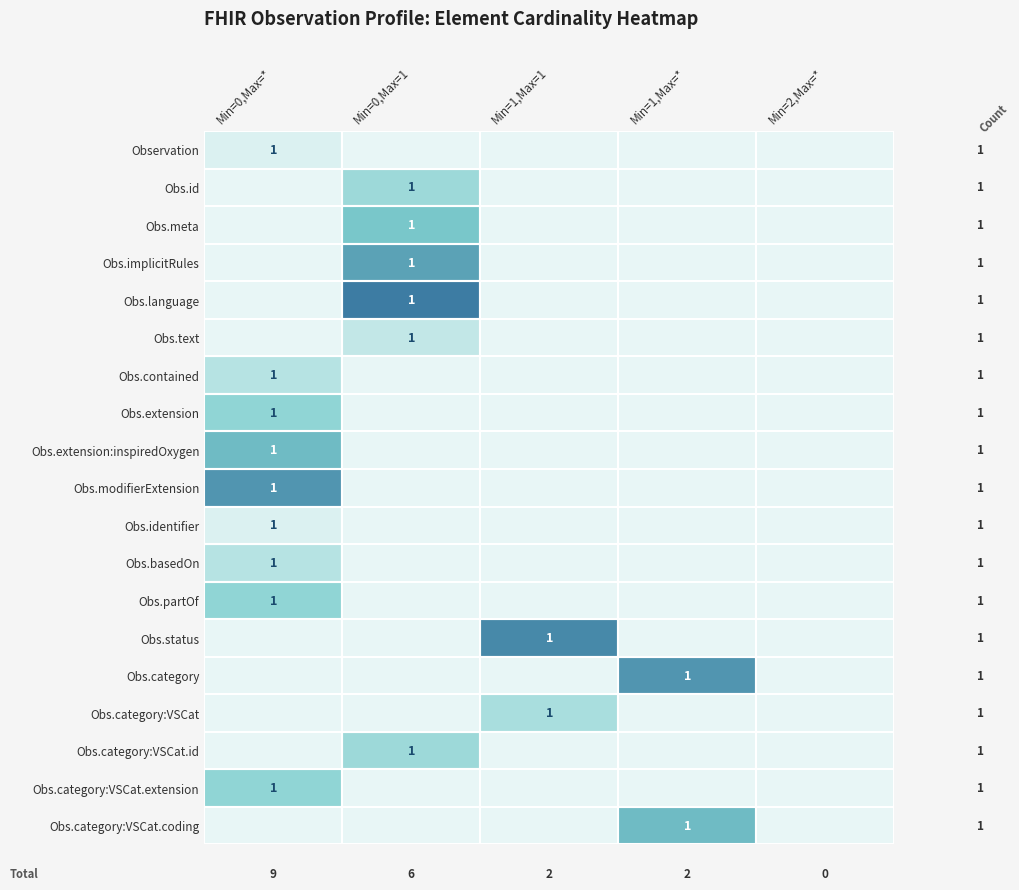

The value of Obs.category:VSCat.extension at Min=0,Max=* is 1. True or false?

True